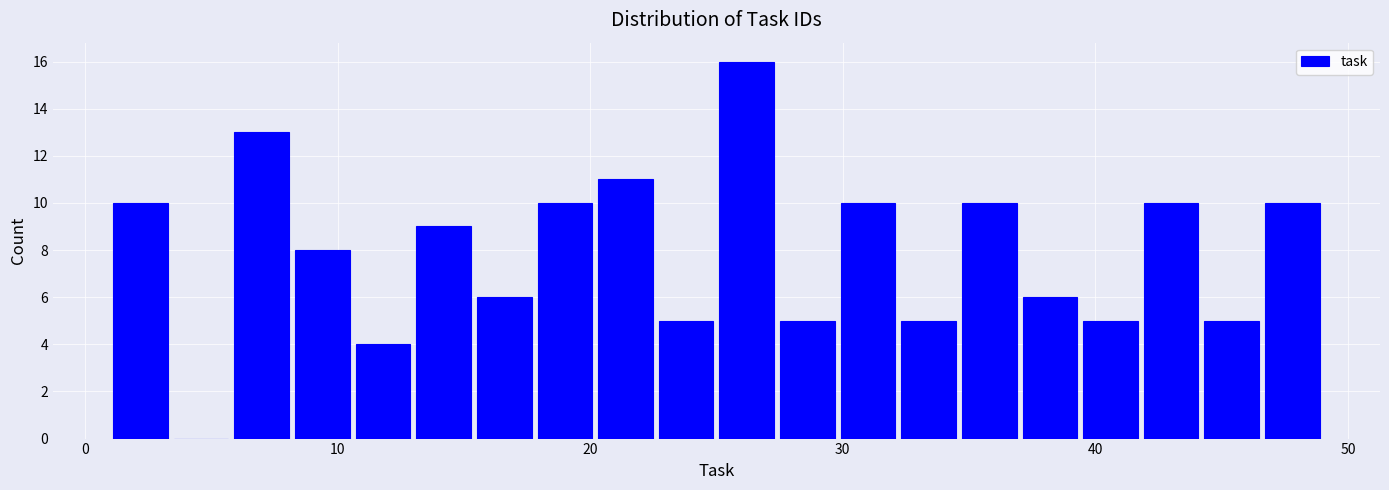

Read against the x-axis, roughly where is the centre of the tallest bar?

26